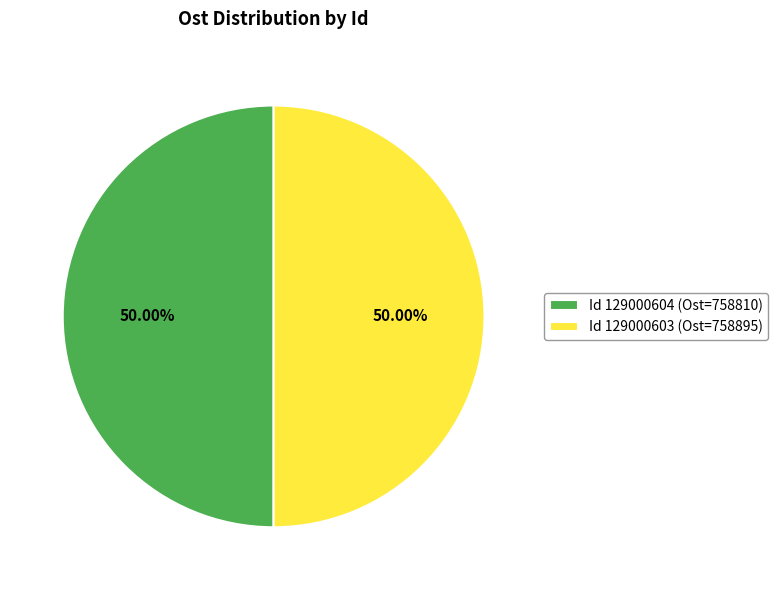

Do Id 129000604 (Ost=758810) and Id 129000603 (Ost=758895) together represent more than half of the pie?

Yes